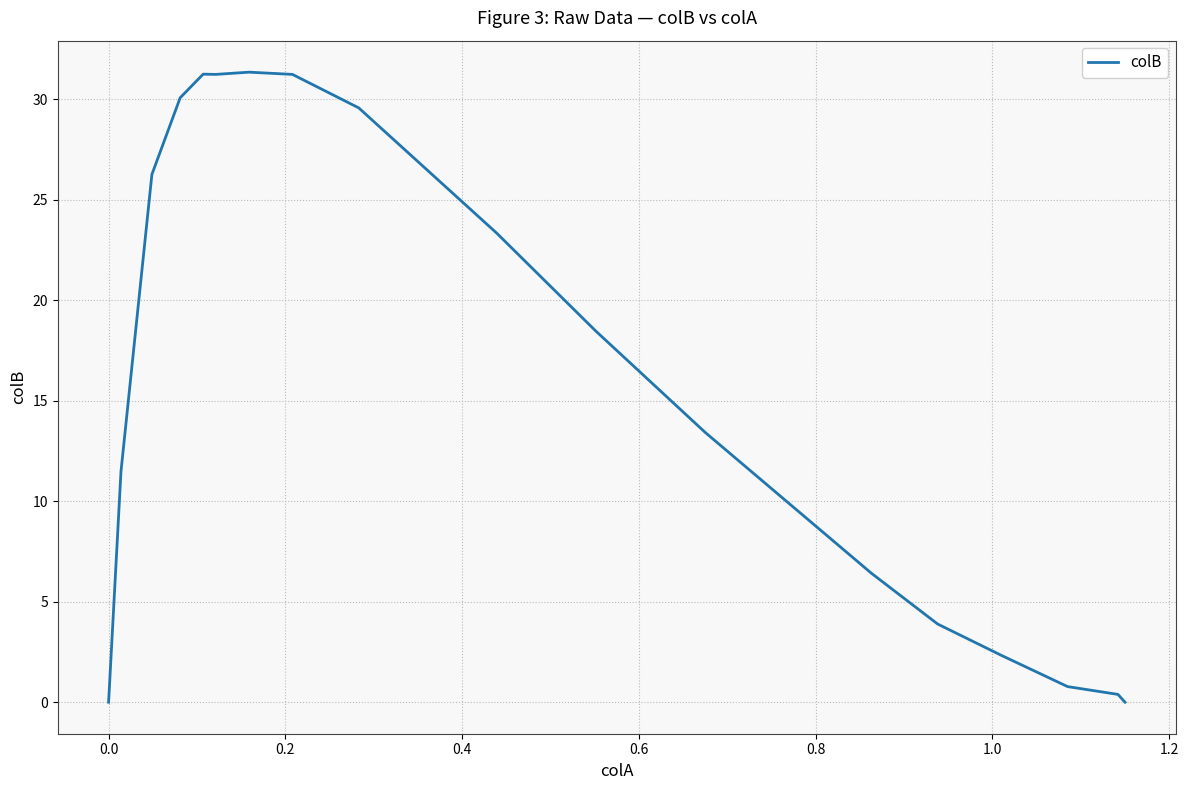

What is the maximum value shown in the chart?

31.4